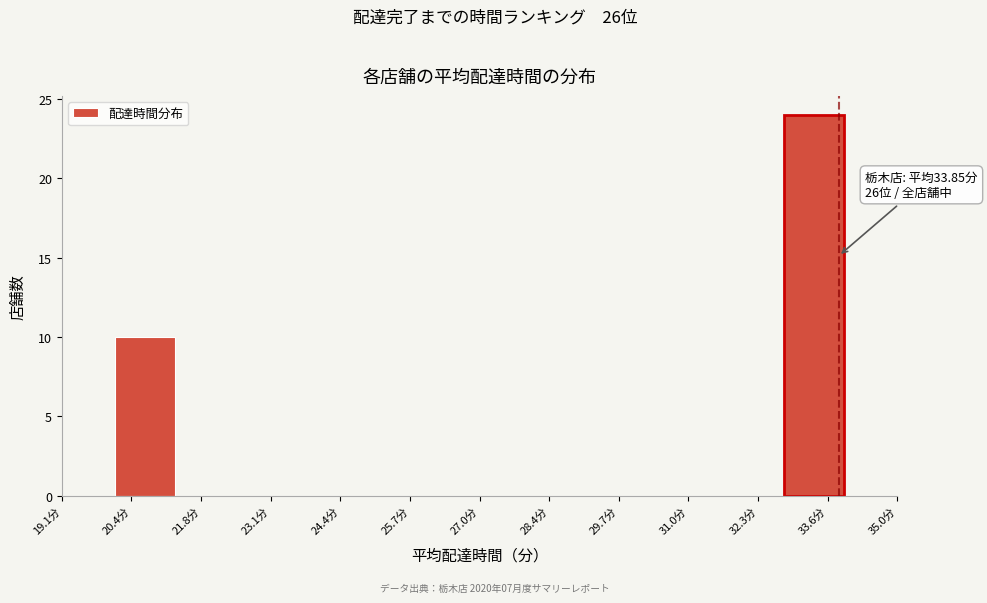

Which range on the x-axis has the tallest bar?

32.8 to 34.0